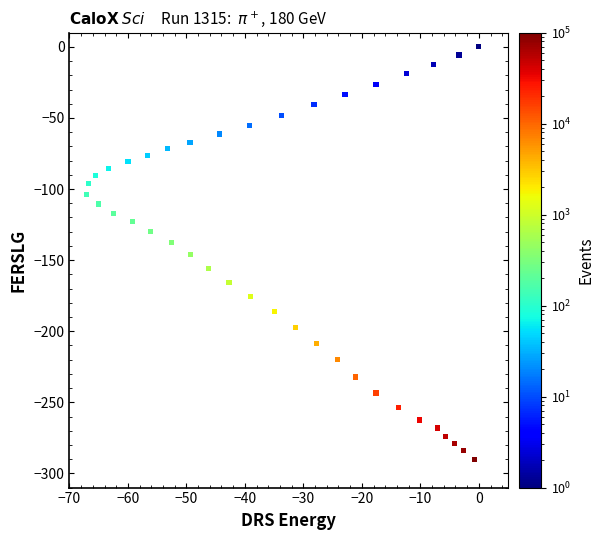

What is the range of X values (max minus min)?

67.1